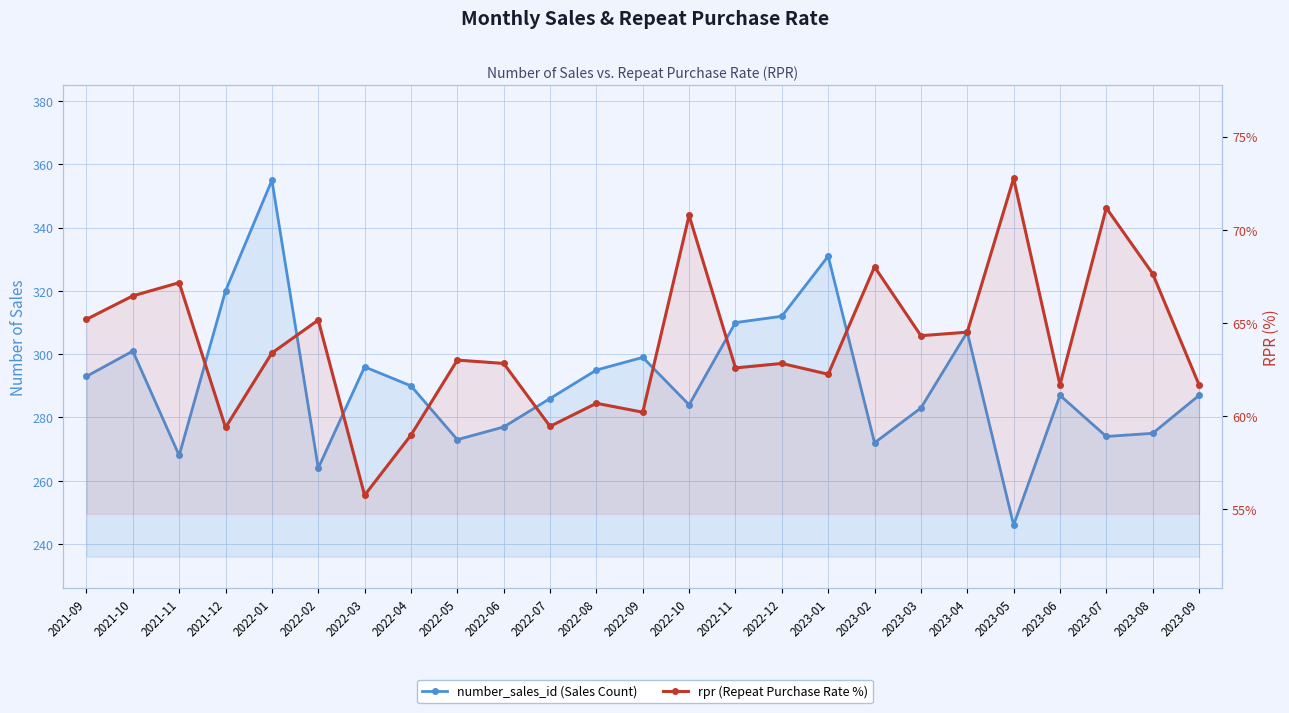

What are all the series names shown in the legend?

number_sales_id, rpr